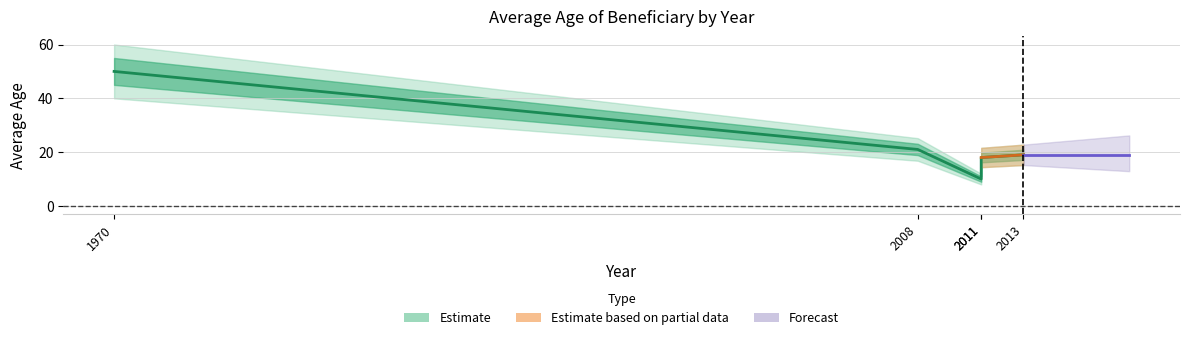

Between 1970 and 2013, which is larger?

1970